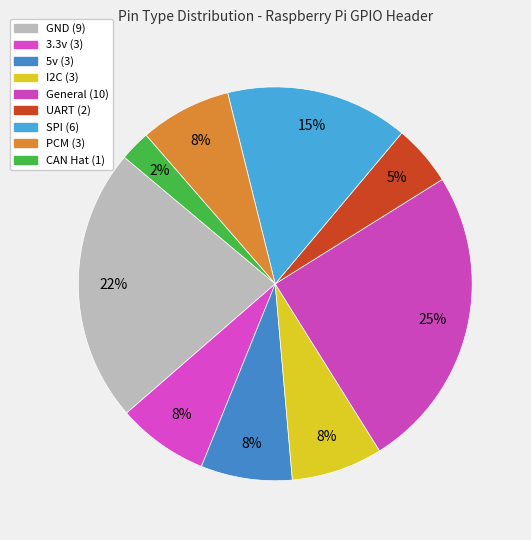

How many segments does this pie chart have?

9